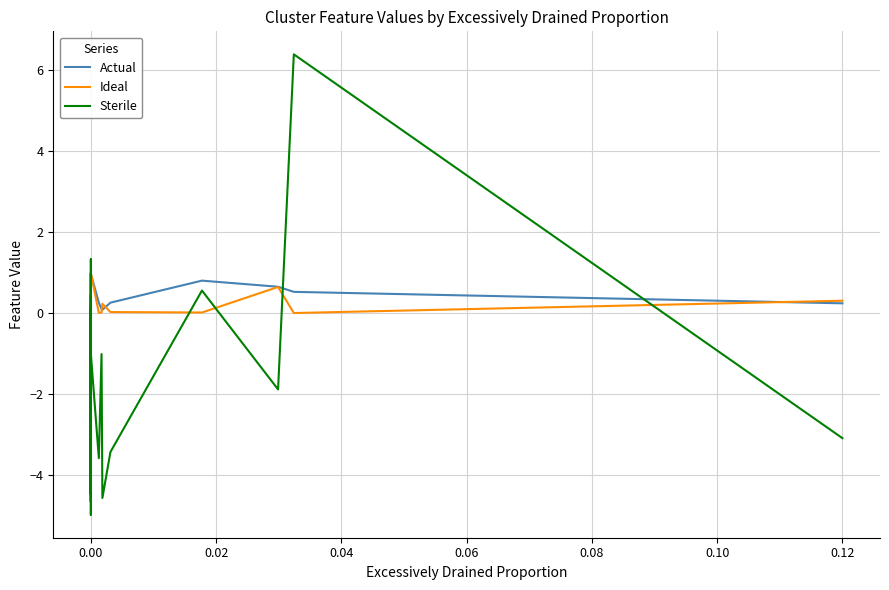

Which series changed the most between 13 and 15?

Ideal